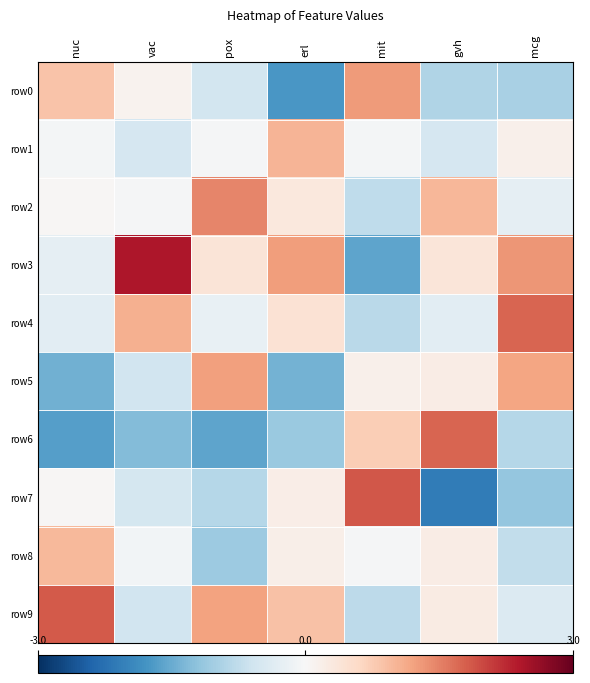

Reading right to left, list all the values displayed in this chart.

row0: mcg=-1.0	gvh=-0.9	mit=1.3	erl=-1.7	pox=-0.5	vac=0.1	nuc=0.8
row1: mcg=0.2	gvh=-0.5	mit=-0.1	erl=1.0	pox=-0.0	vac=-0.5	nuc=-0.1
row2: mcg=-0.3	gvh=1.0	mit=-0.8	erl=0.3	pox=1.5	vac=-0.0	nuc=0.0
row3: mcg=1.3	gvh=0.4	mit=-1.6	erl=1.2	pox=0.4	vac=2.4	nuc=-0.3
row4: mcg=1.7	gvh=-0.3	mit=-0.8	erl=0.4	pox=-0.2	vac=1.1	nuc=-0.3
row5: mcg=1.2	gvh=0.2	mit=0.2	erl=-1.4	pox=1.2	vac=-0.6	nuc=-1.4
row6: mcg=-0.9	gvh=1.8	mit=0.7	erl=-1.1	pox=-1.6	vac=-1.3	nuc=-1.6
row7: mcg=-1.2	gvh=-2.1	mit=1.9	erl=0.2	pox=-0.8	vac=-0.5	nuc=0.0
row8: mcg=-0.7	gvh=0.2	mit=-0.0	erl=0.2	pox=-1.1	vac=-0.1	nuc=1.0
row9: mcg=-0.4	gvh=0.2	mit=-0.8	erl=0.9	pox=1.2	vac=-0.6	nuc=1.8